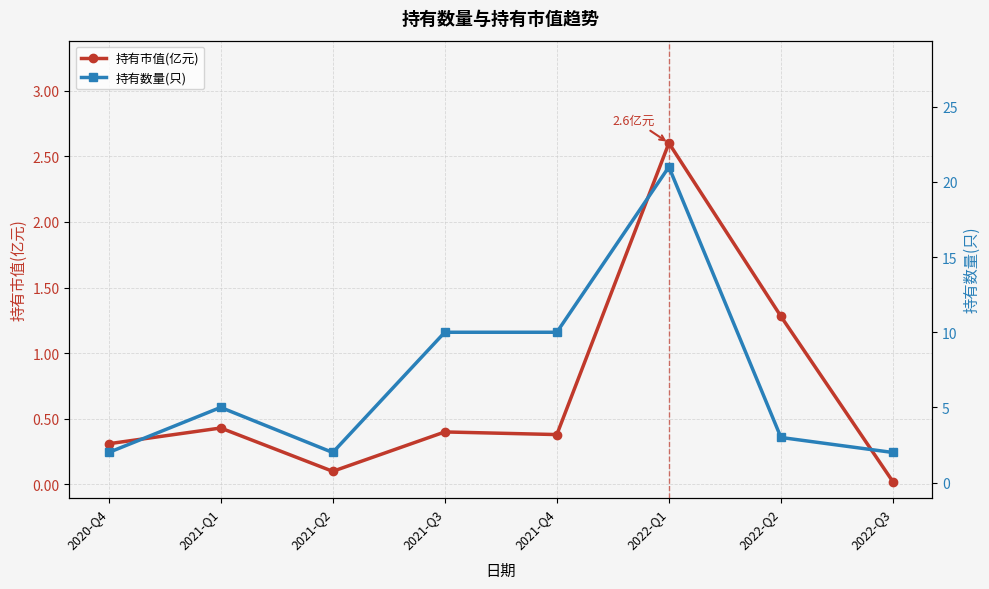

How many interior local peaks does the 持有市值(亿元) series have?

3